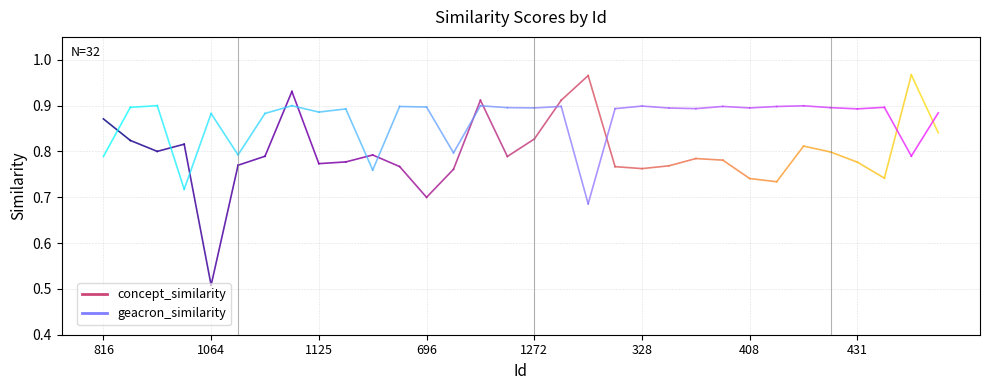

At 1064, list the series in order from largest to smallest.

geacron_similarity, concept_similarity